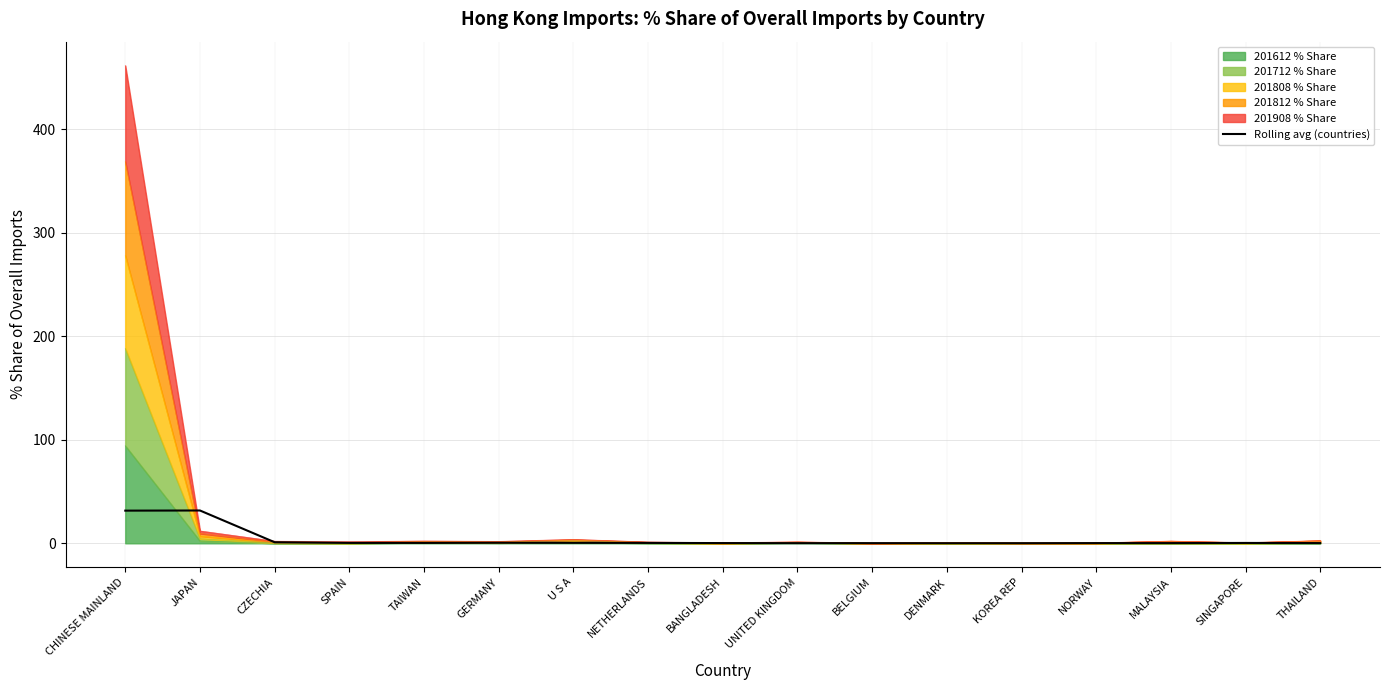

At which category does the data reach its first local peak?

JAPAN